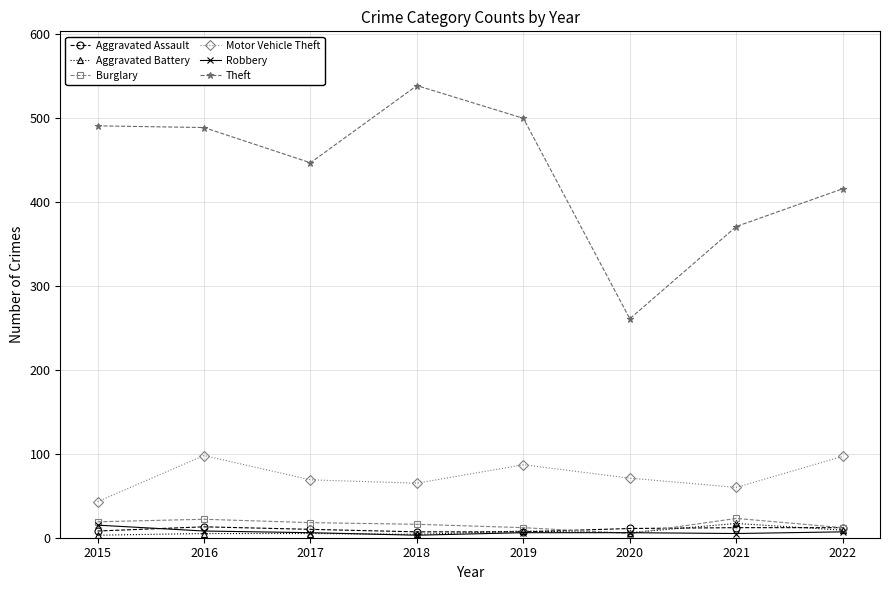

Does the chart display data point markers on the line(s)?

Yes